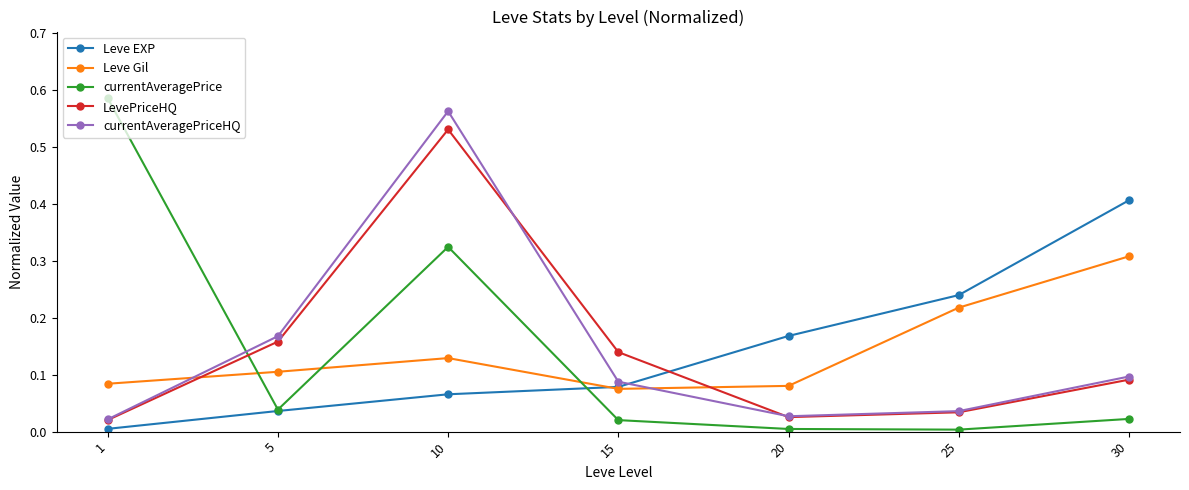

True or false: LevePriceHQ has a value of 0.1 at 30.

True